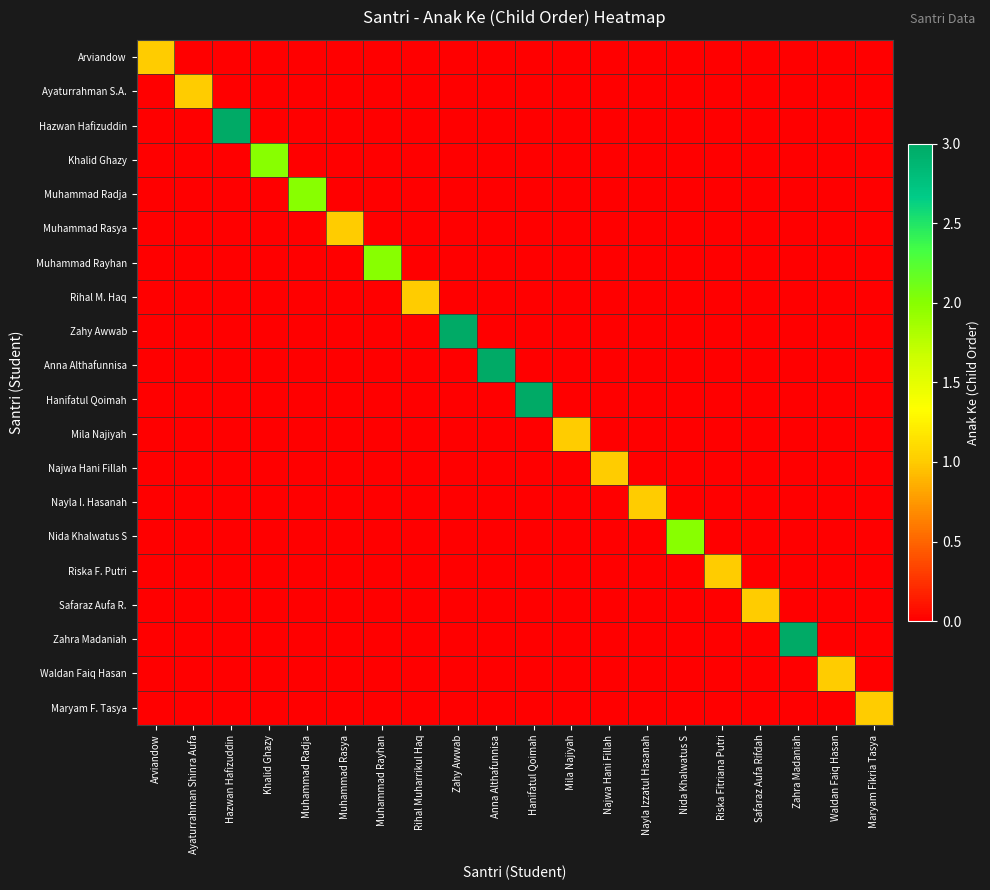

At which category is the sum across all series the highest?

Hazwan Hafizuddin